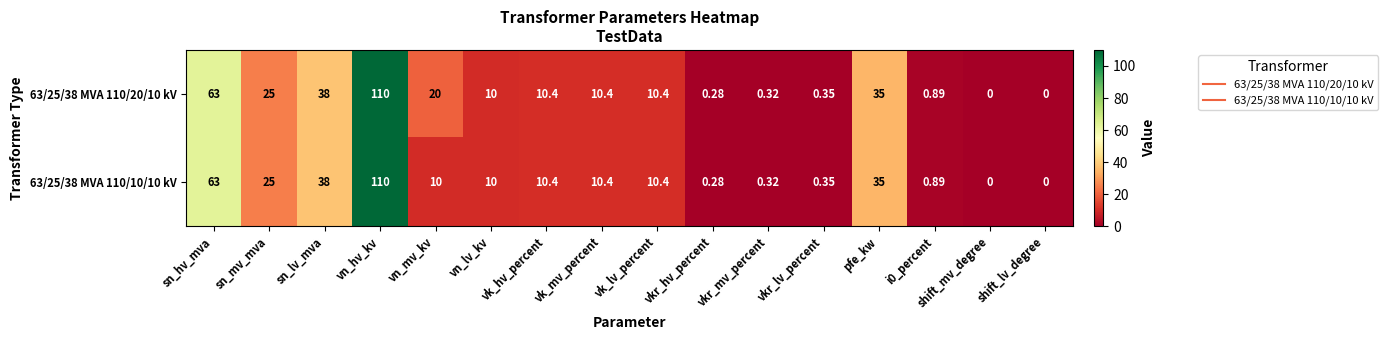

At which category is the sum across all series the highest?

vn_hv_kv